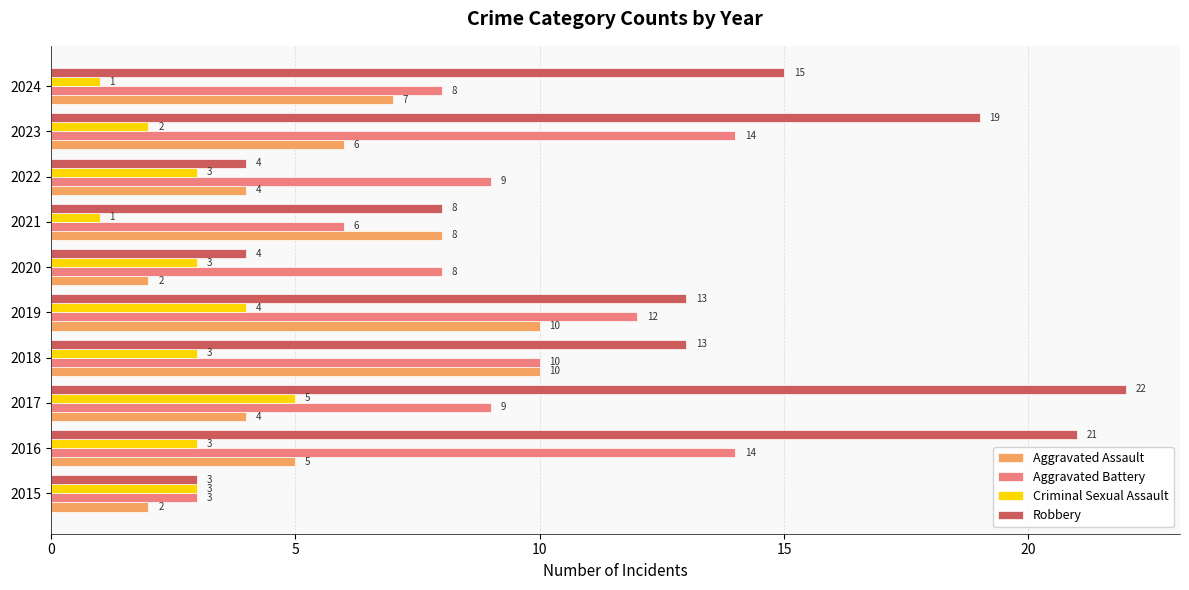

Rank the series by their maximum value, from lowest to highest.

Criminal Sexual Assault, Aggravated Assault, Aggravated Battery, Robbery